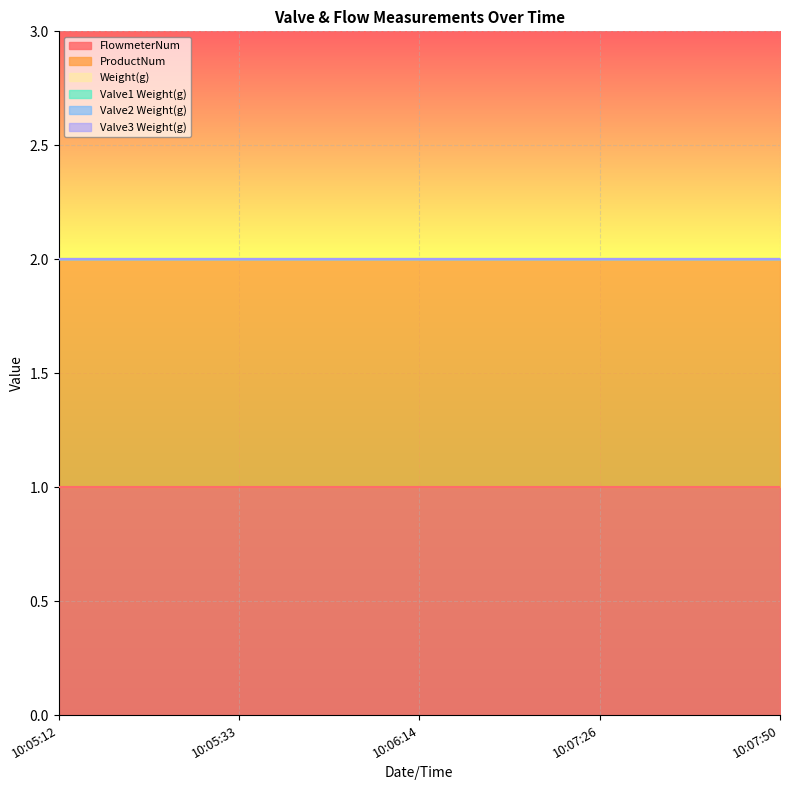

What is the total value across all series at 10:06:14?

2